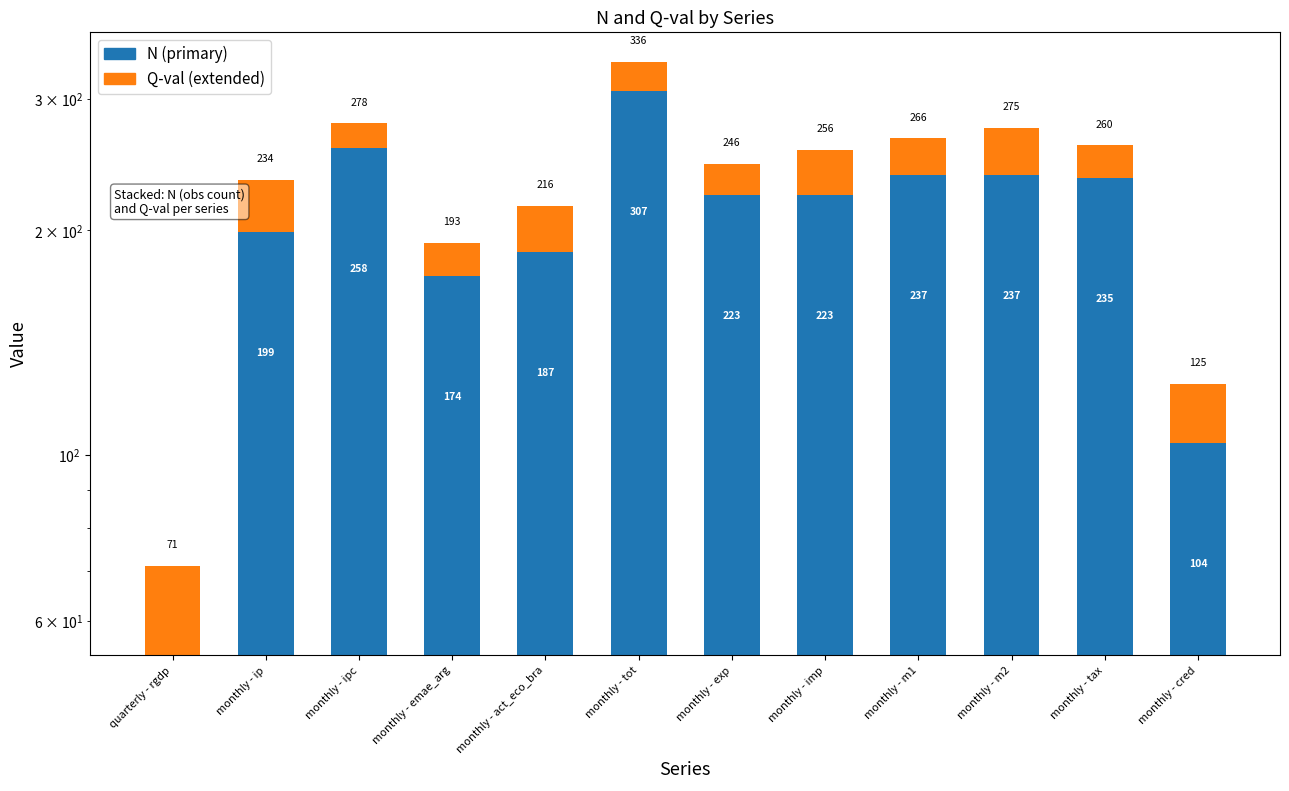

The value of Q-val (extended) at monthly - tot is 29.4. True or false?

True